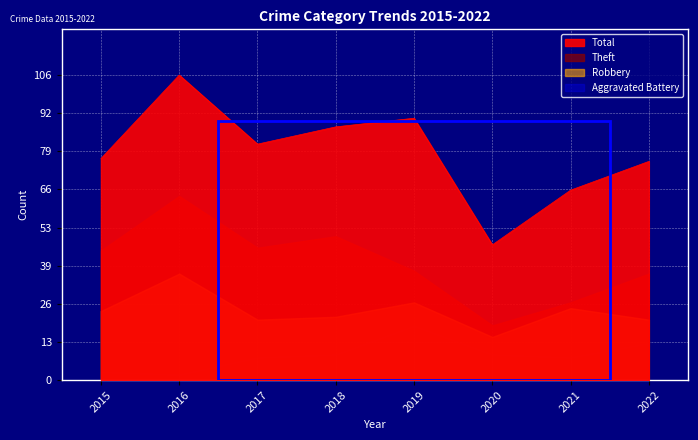

Which series changed the most between 2015 and 2016?

Total